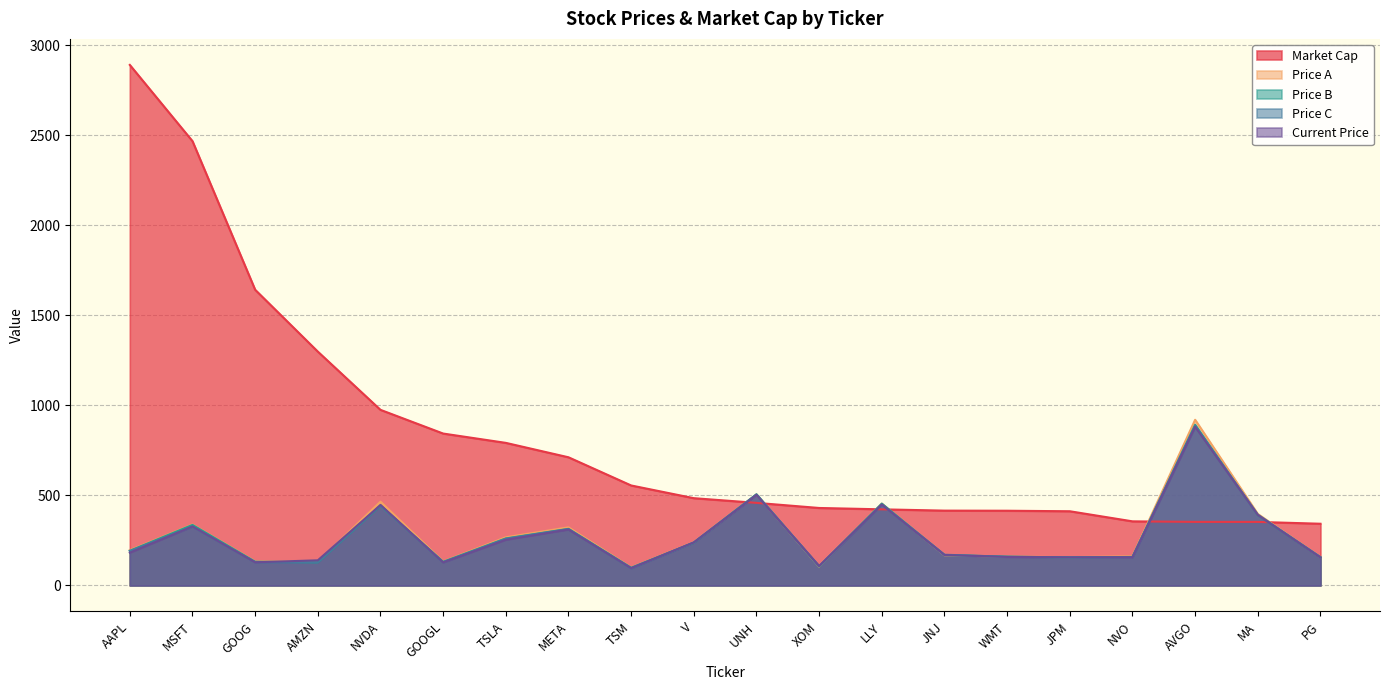

Where is the first local maximum for Current Price?

MSFT